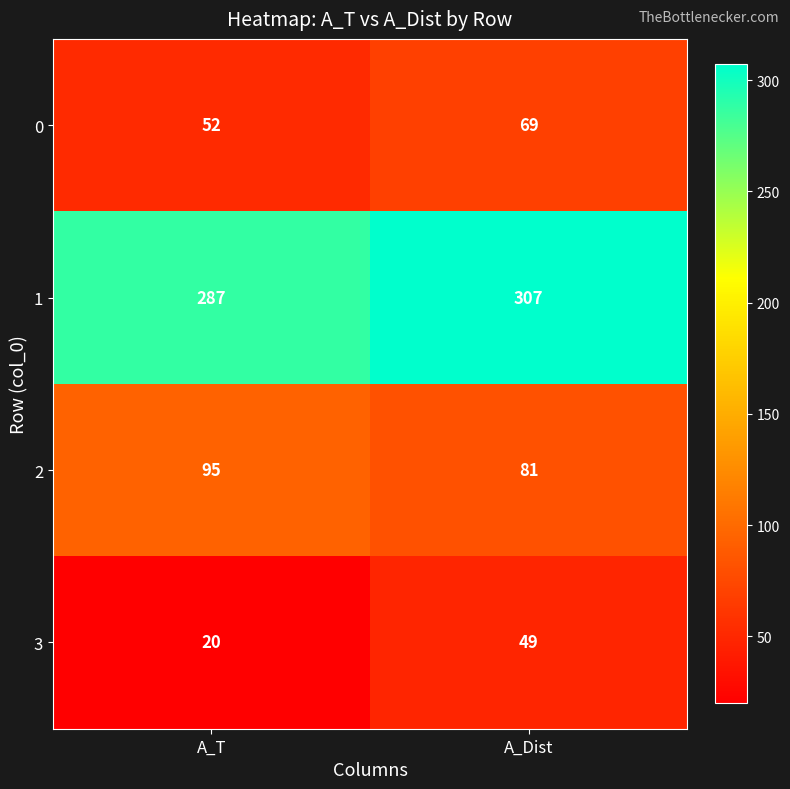

What is the minimum value shown in the chart?

20